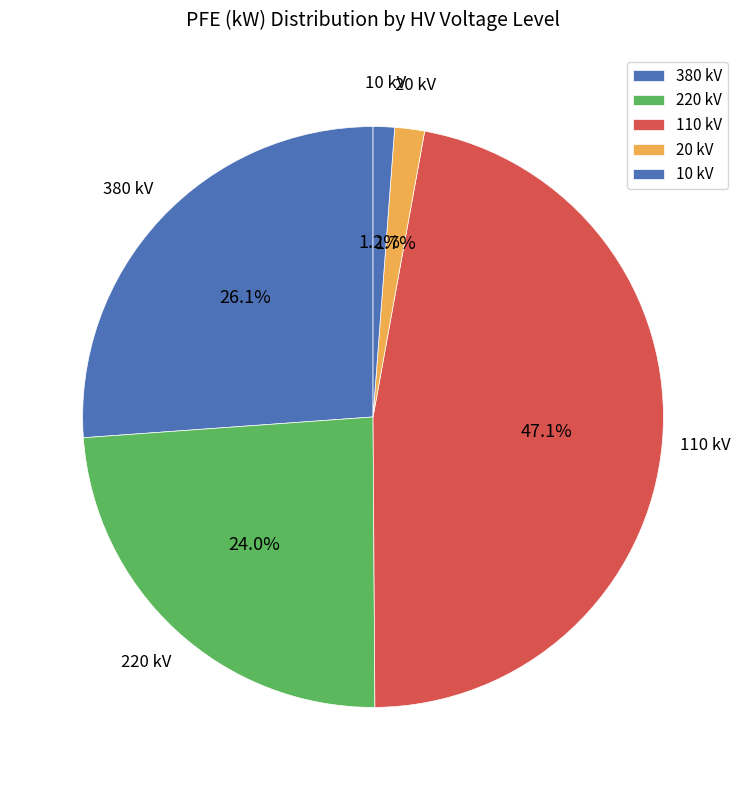

How many slices are in this pie chart?

5